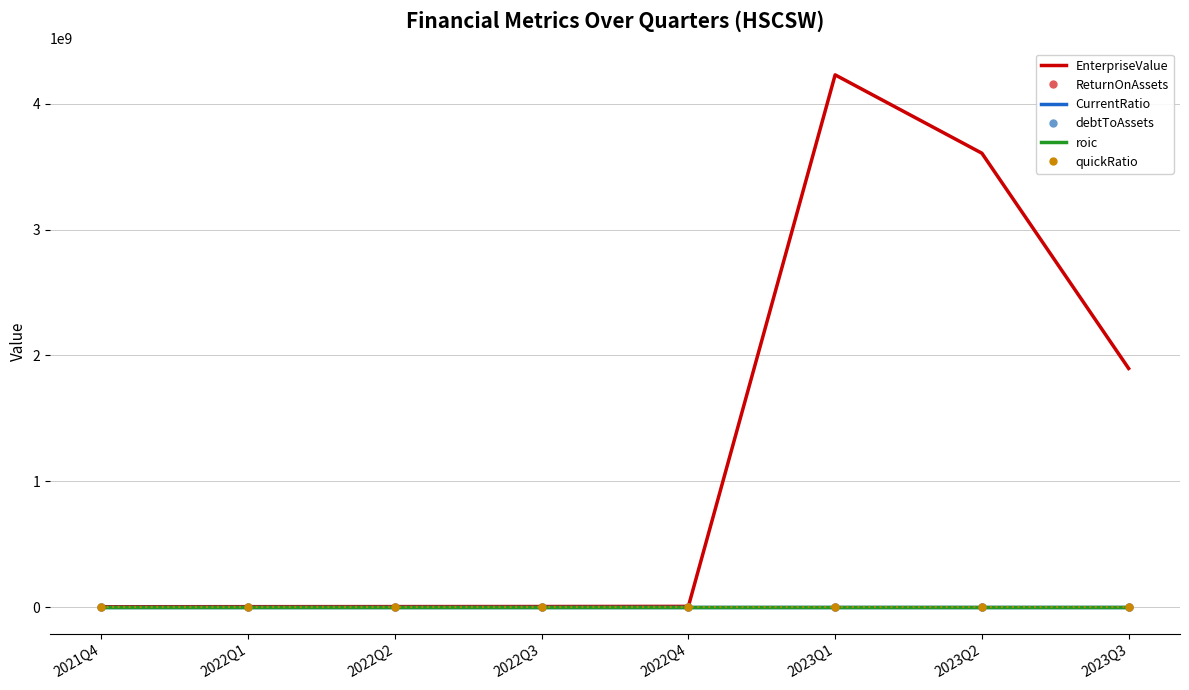

How many times do debtToAssets and CurrentRatio cross each other?

3